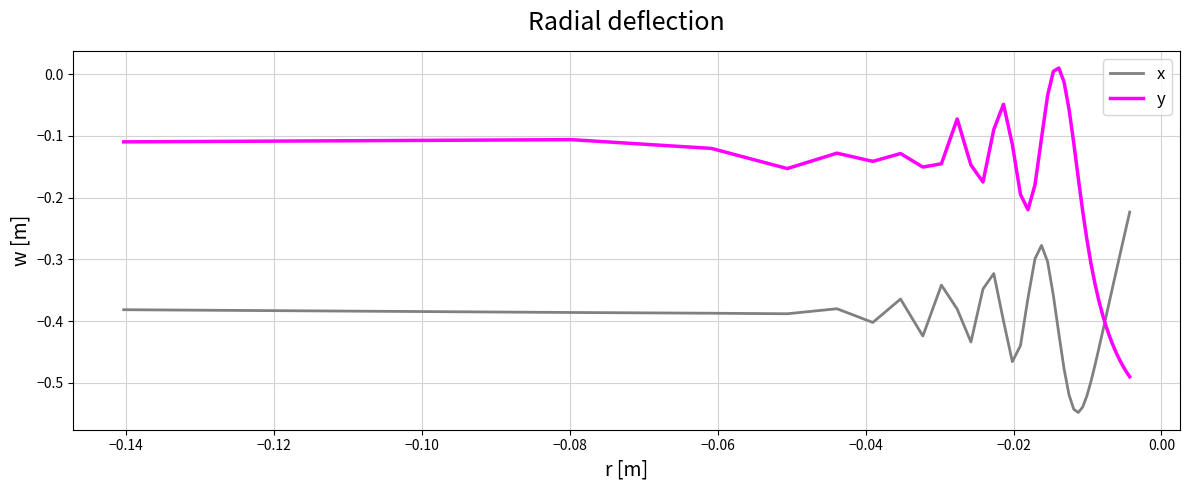

Which series has the widest spread of values?

y